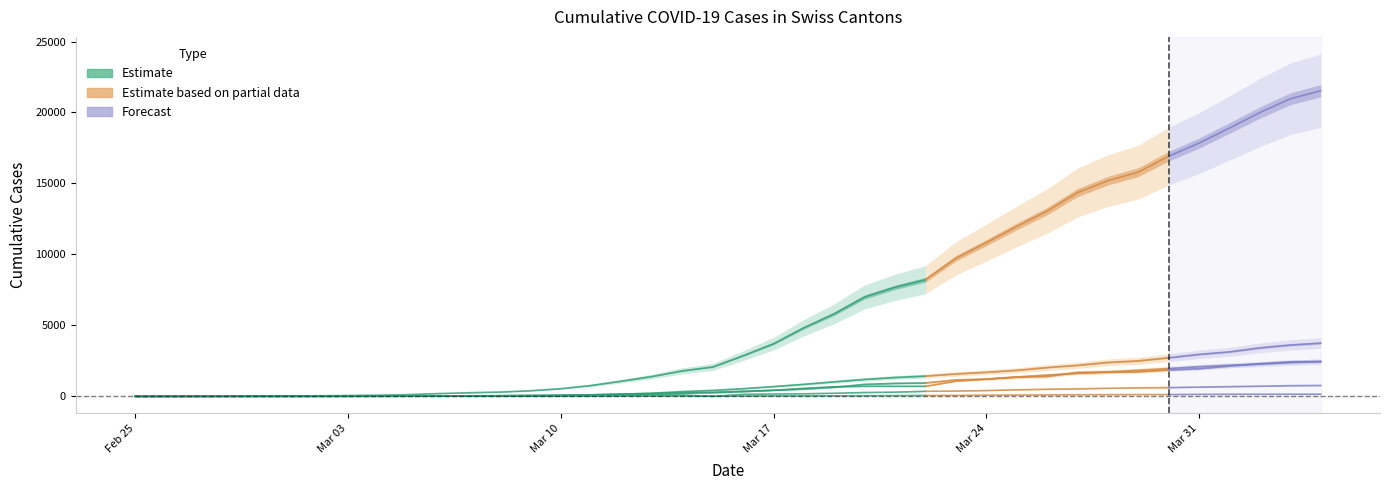

Read the CH value at 2020-03-30, to the nearest 10.

16920